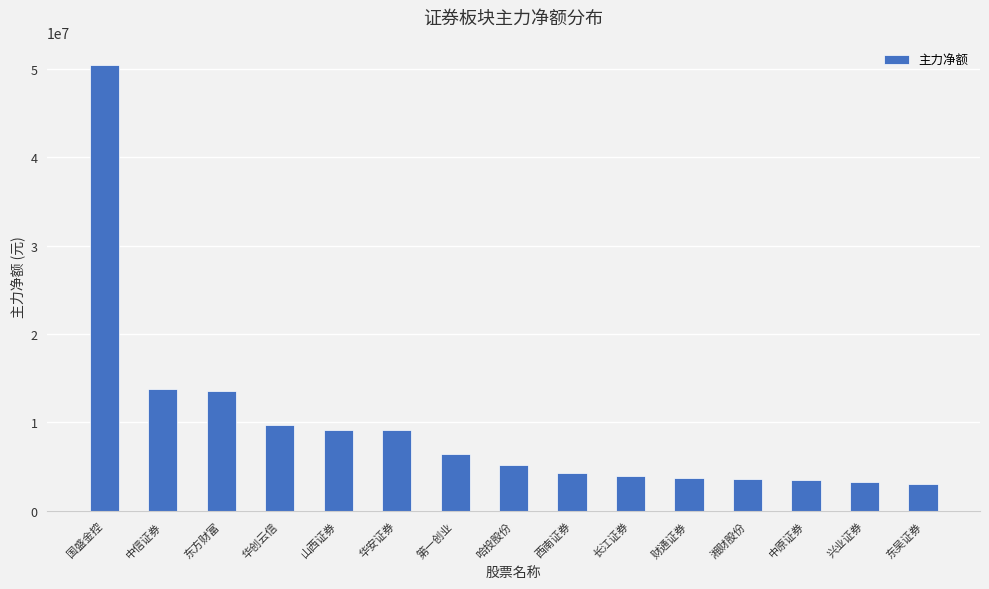

What is the value of the 7th bar from the left?

6462719